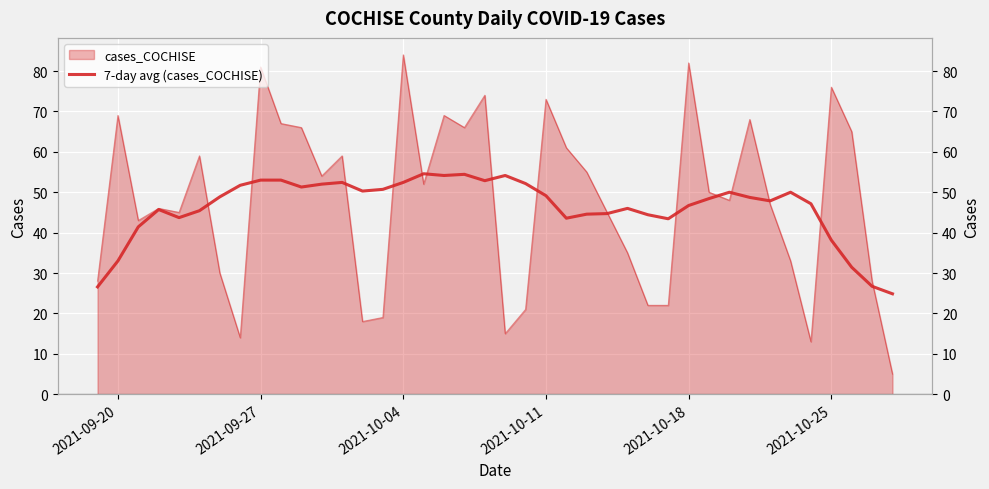

How many lines are shown in the chart?

1